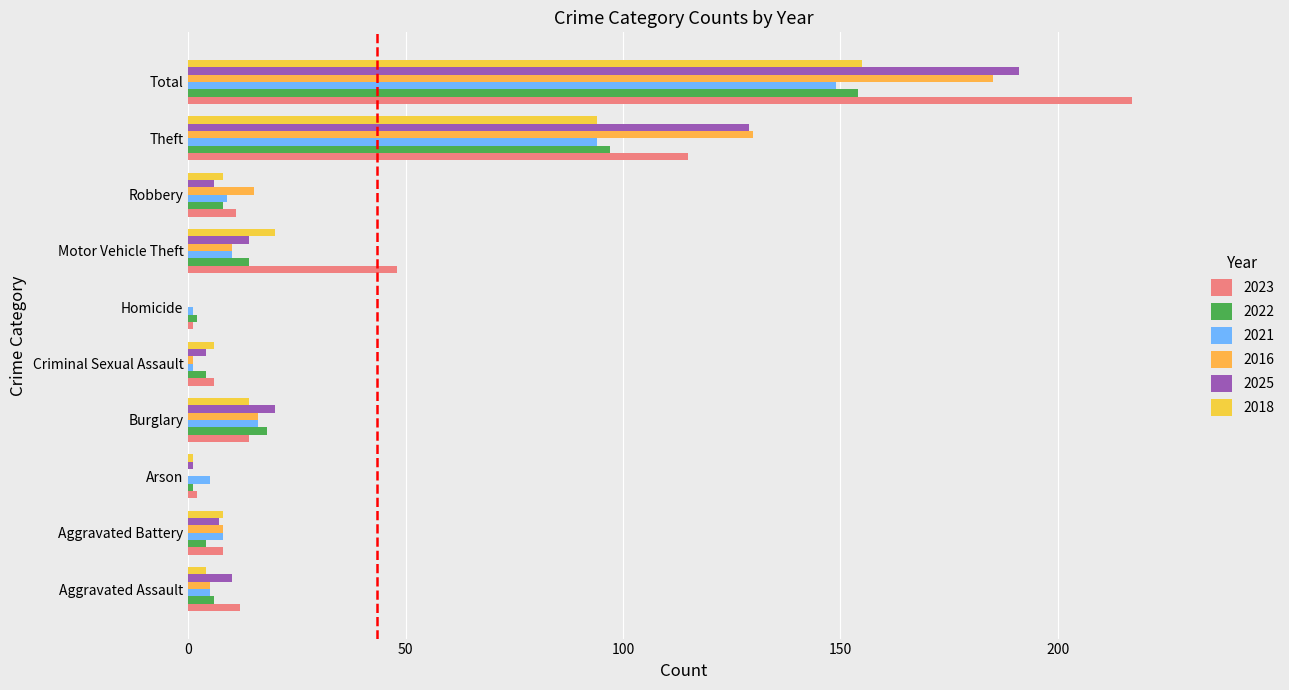

What is the minimum value for 2022?

1